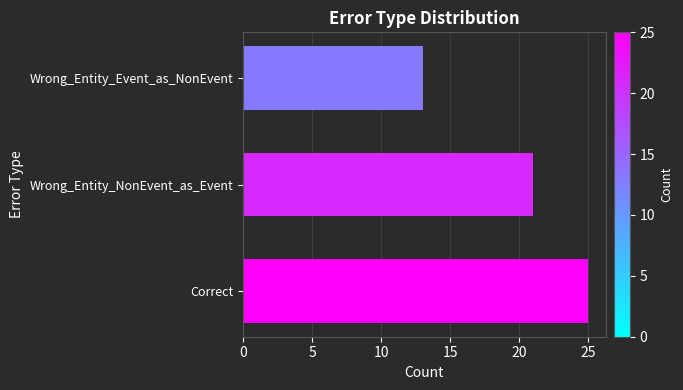

Are the bars grouped side by side (vs. stacked)?

No